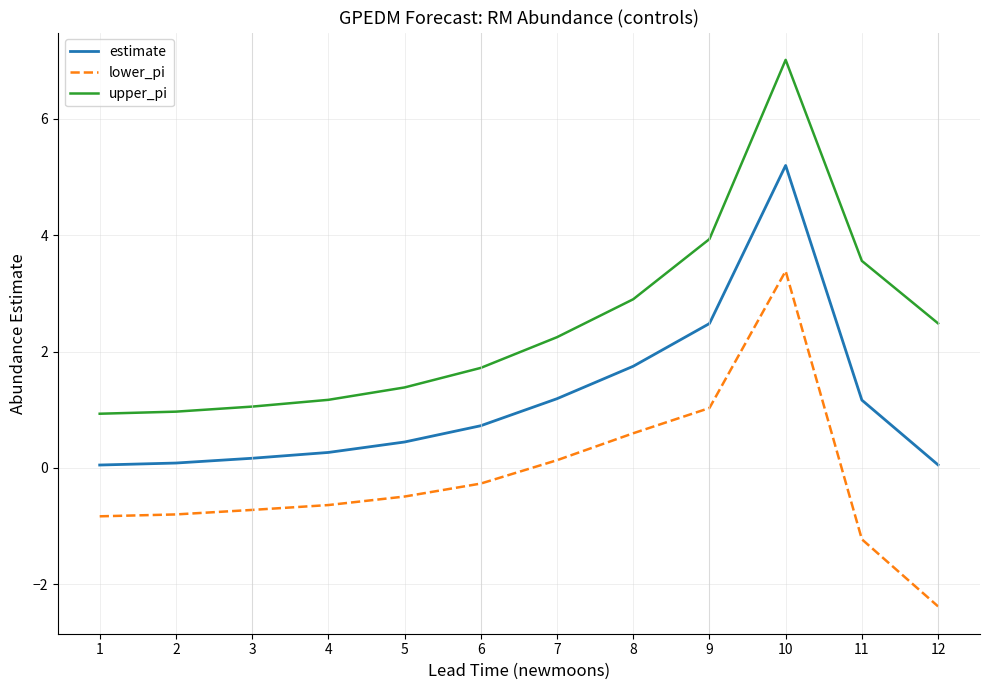

Between 9 and 12, which series saw the biggest shift?

lower_pi